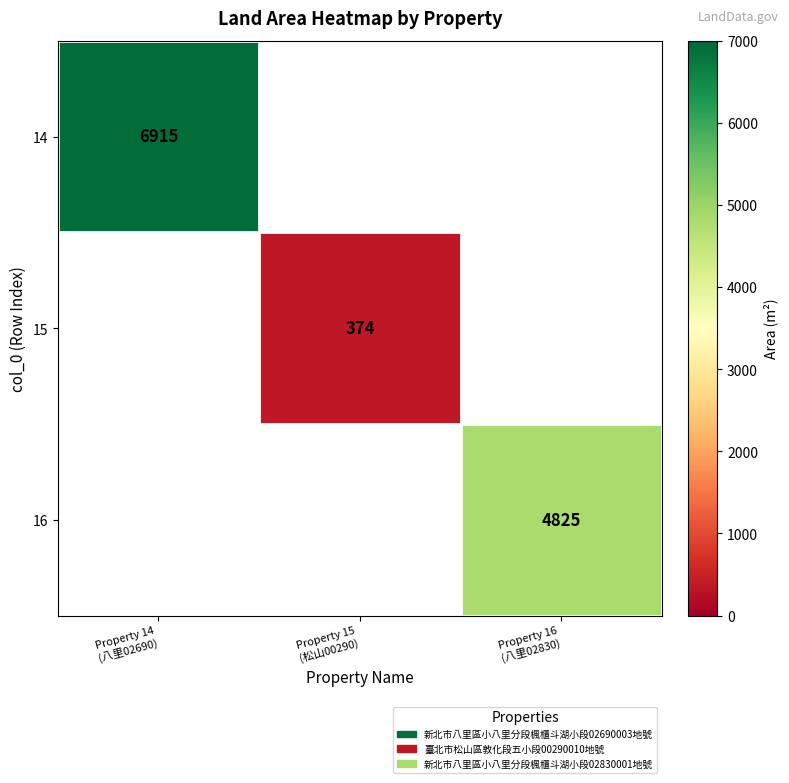

The 15 series shows 543.4 at Property 15 (松山00290). True or false?

False